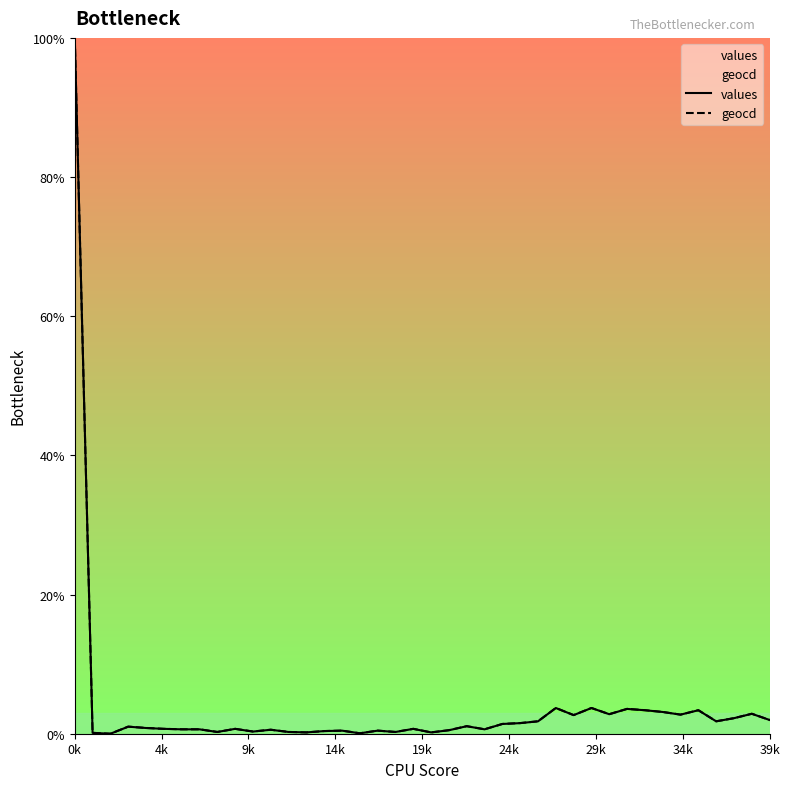

True or false: values and geocd cross at least once.

False